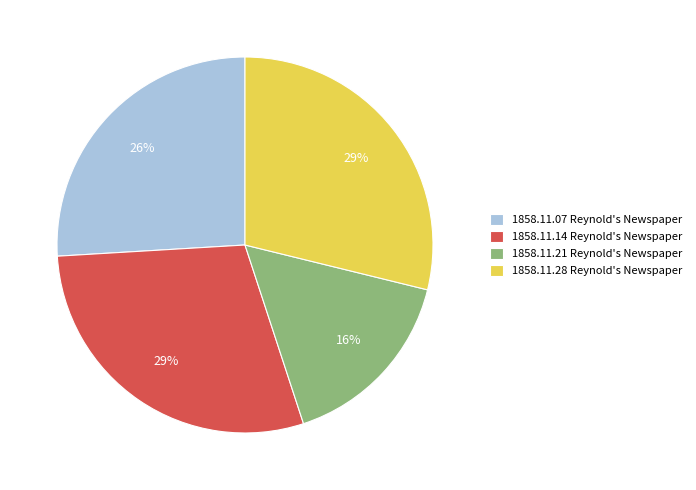

To the nearest percent, what is the difference between the largest and smallest slice percentages?

13%